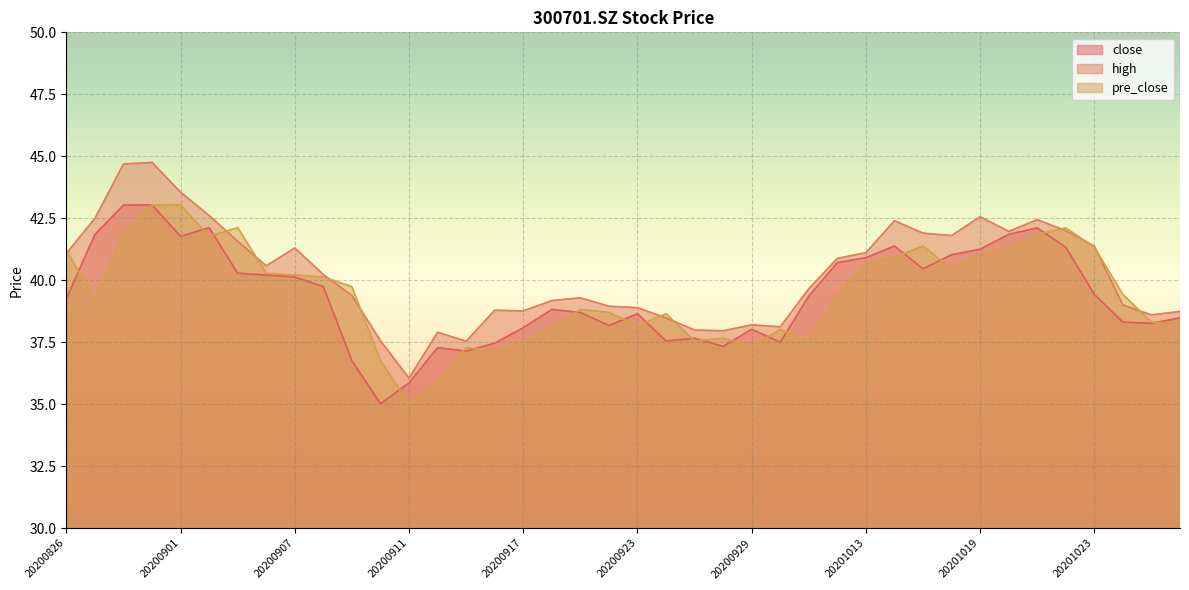

What is the value of the pre_close point at the 28th from the left?

39.4